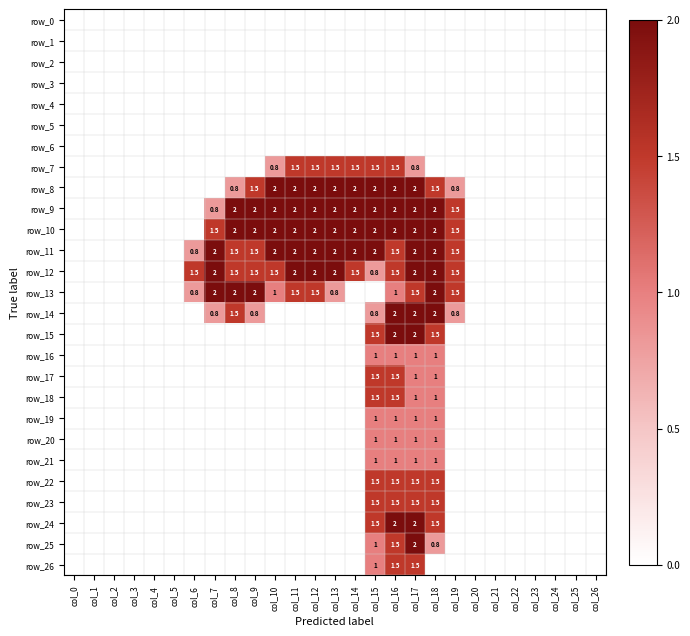

At how many categories does at least one series exceed 0?

14